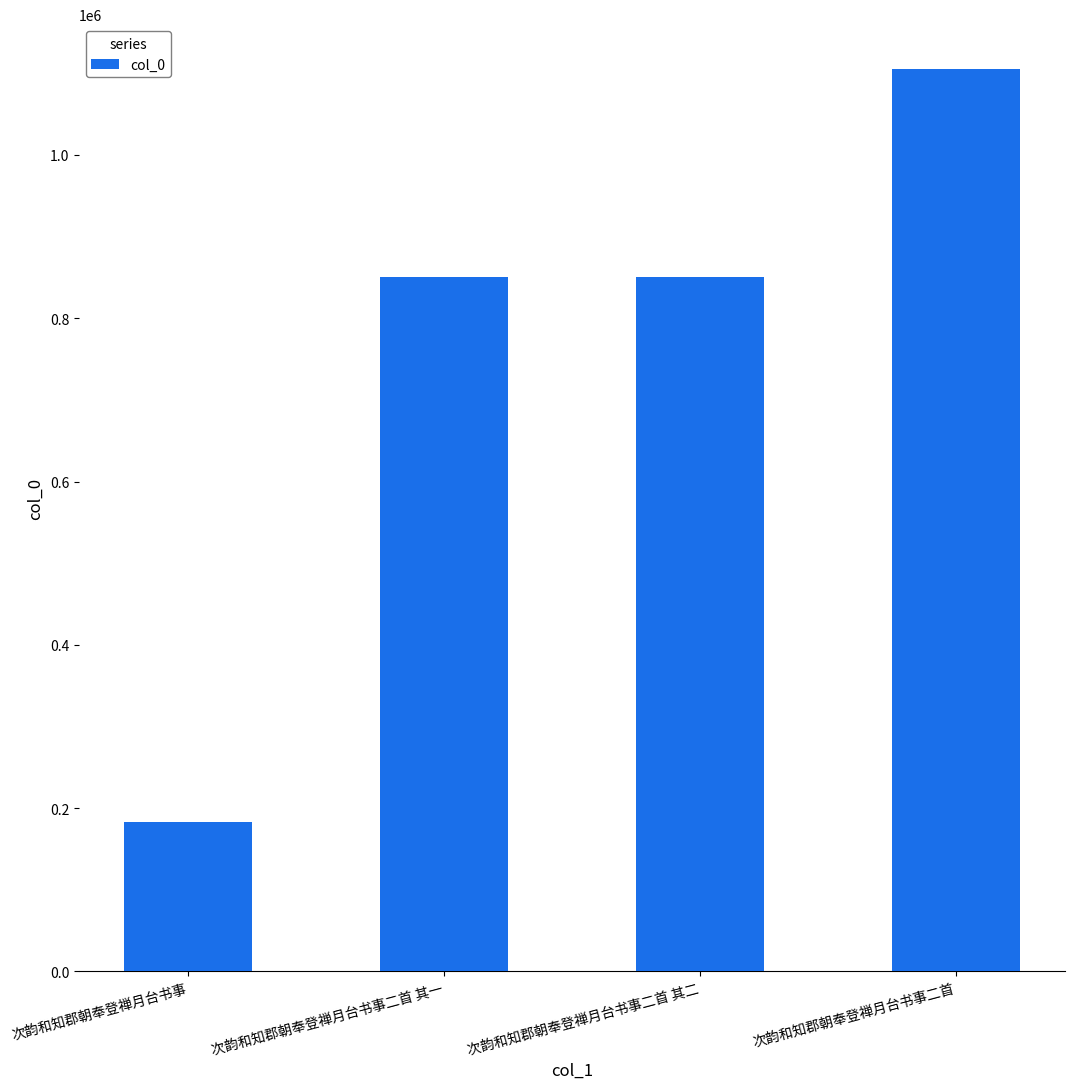

What is the smallest value displayed?

183019